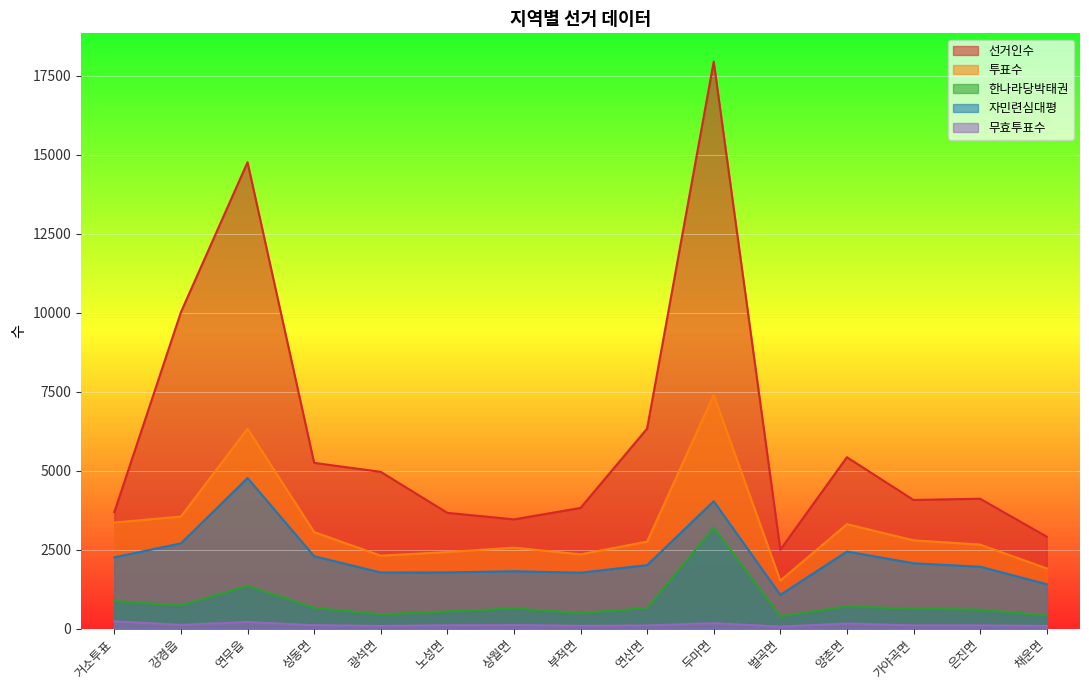

True or false: 무효투표수 and 자민련심대평 intersect in this chart.

False